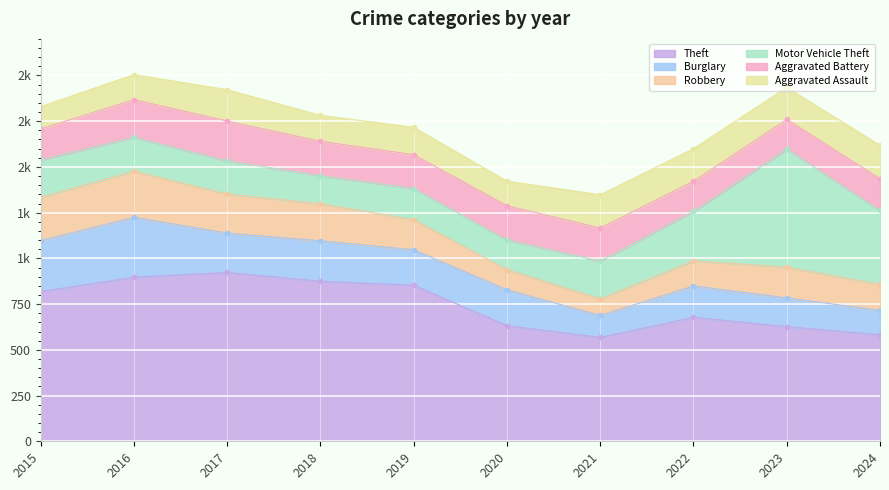

What is the value of the Aggravated Assault point at the 10th from the left?

182